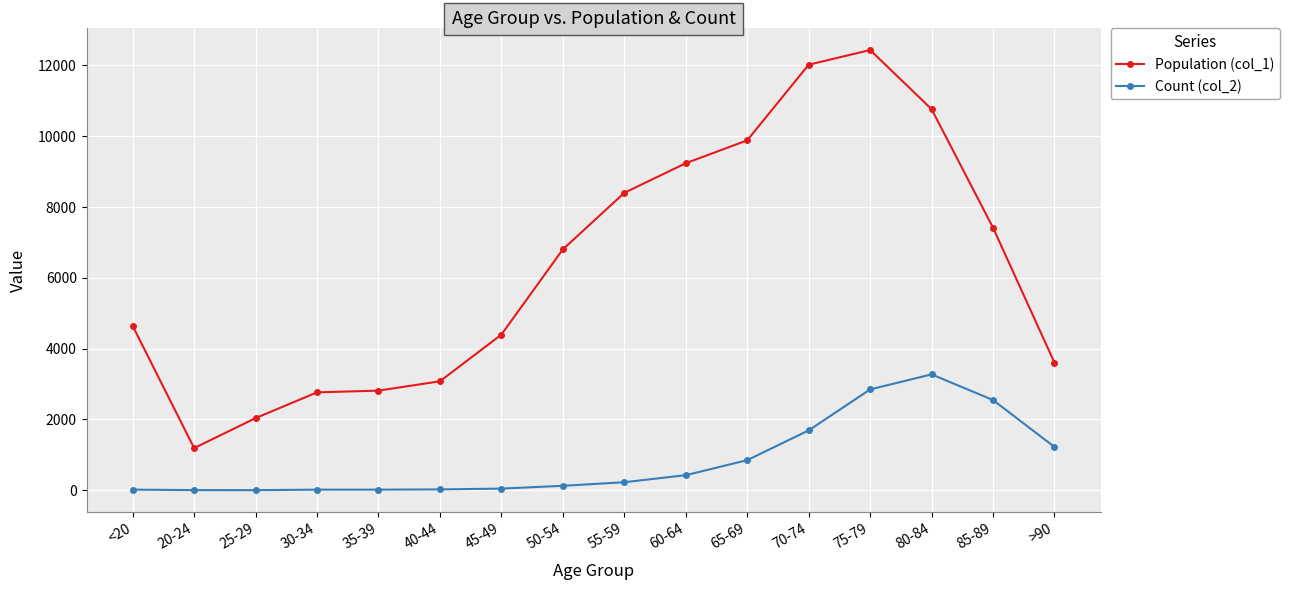

Is the value of Population (col_1) at <20 greater than the value of Count (col_2) at 75-79?

Yes